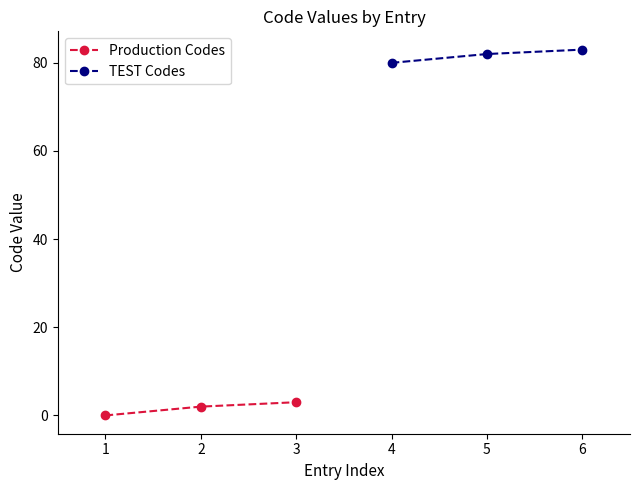

Which series has the largest range (max minus min)?

Production Codes